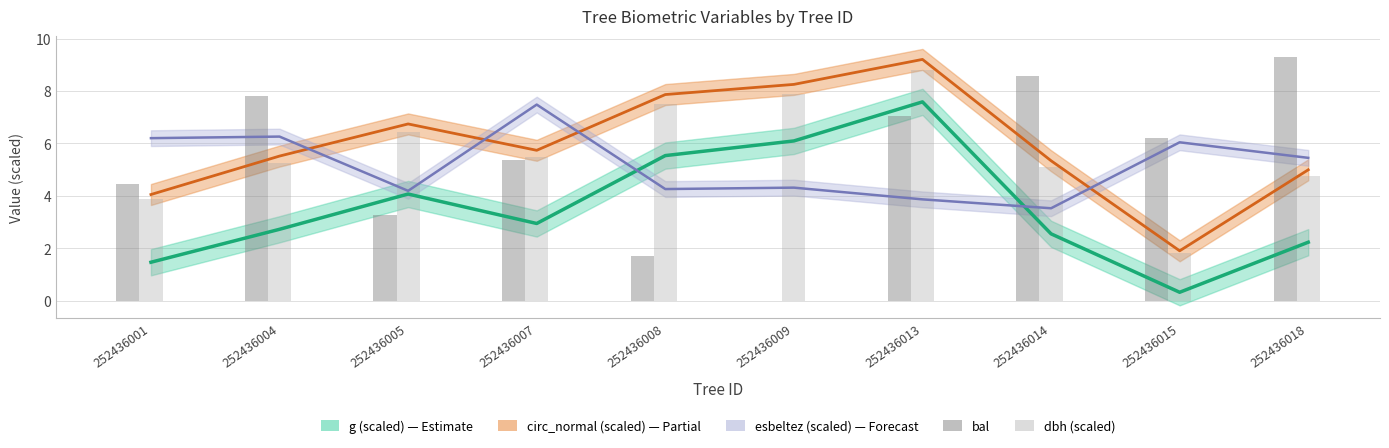

Between 252436013 and 252436014, which series saw the biggest shift?

g (scaled) trend